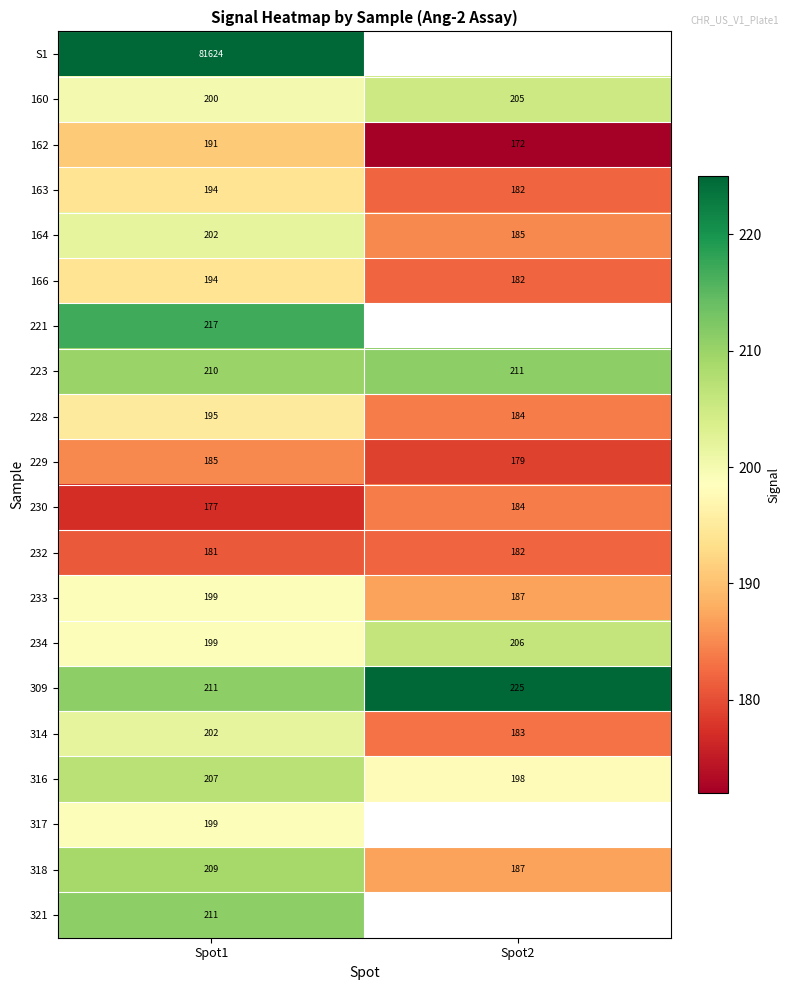

List the labels in order of 162 value, largest first.

Spot1, Spot2